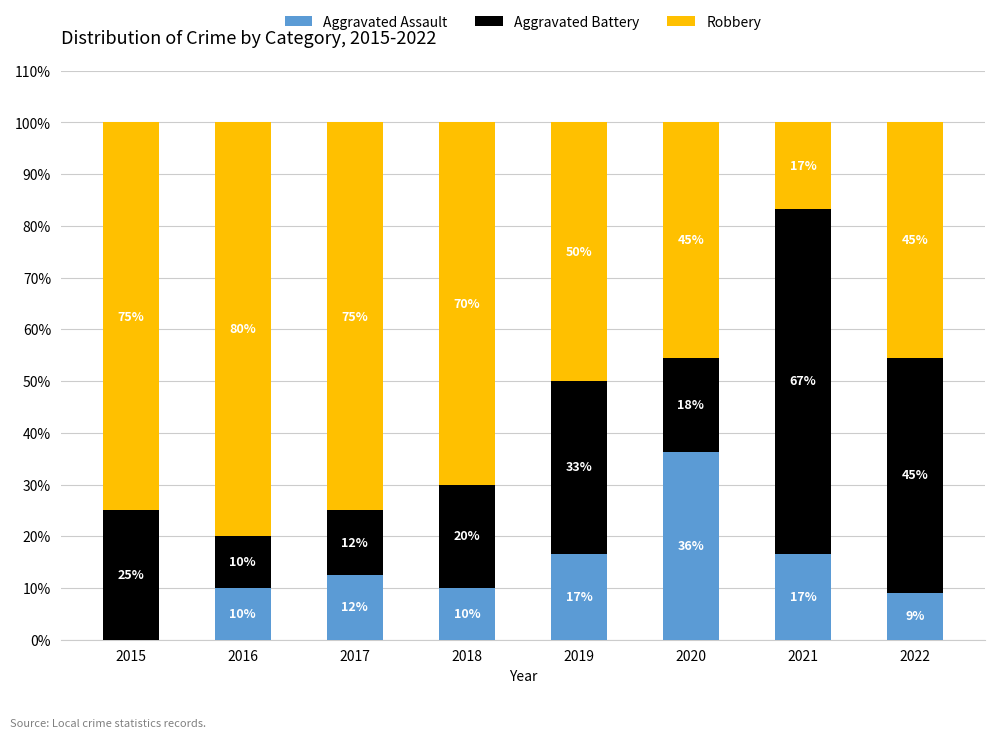

Is it true that Robbery equals 128.4 at 2017?

False